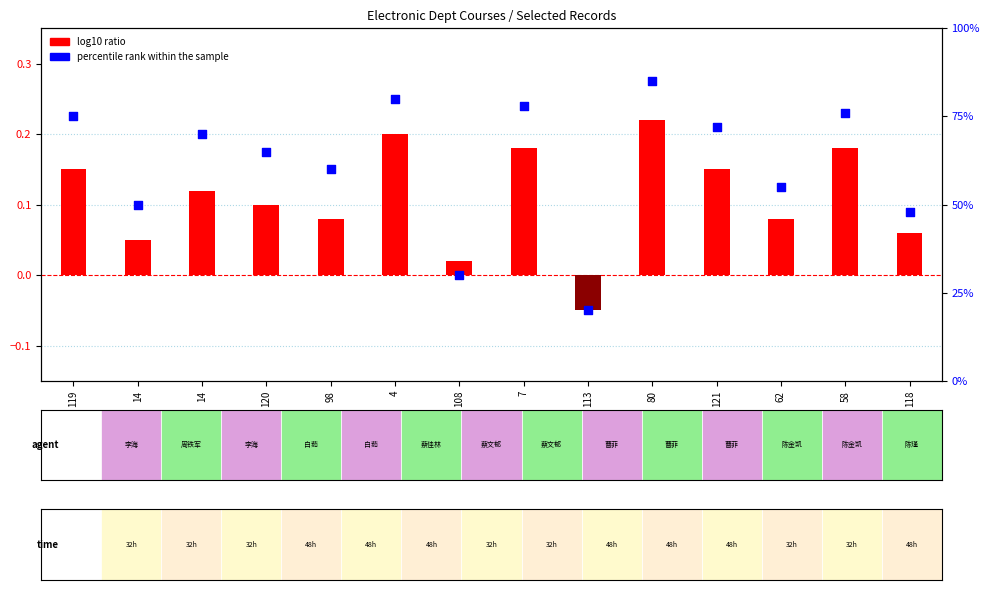

Which series contains the highest Y value?

percentile rank within the sample